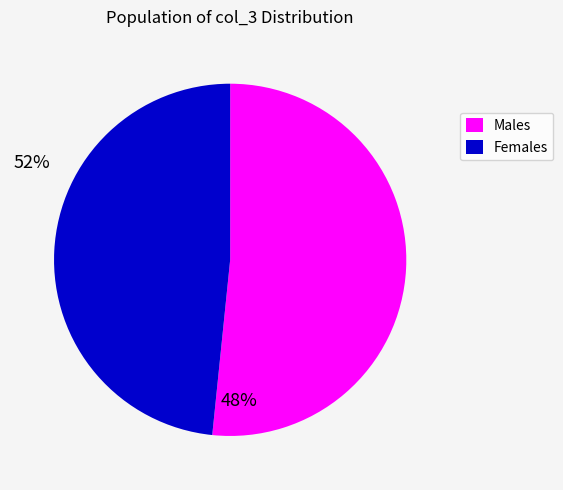

What is the ratio of the value at Males to the value at Females?

1.1